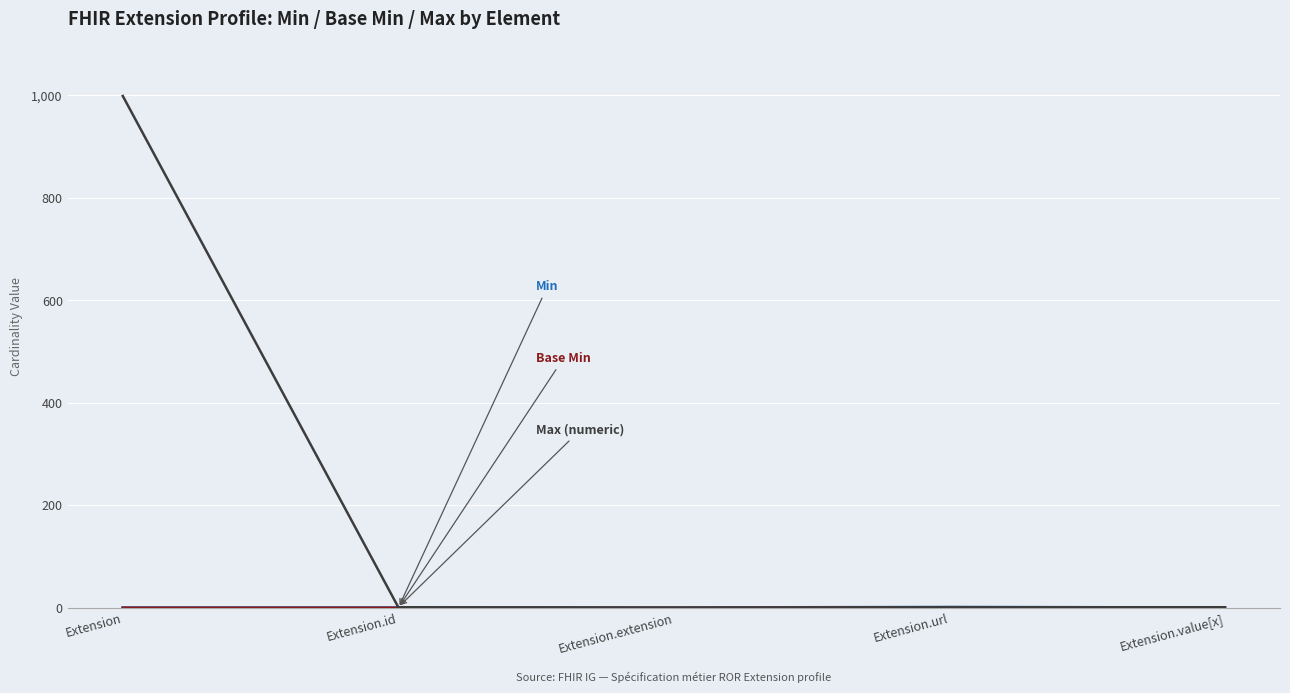

Does the chart display data point markers on the line(s)?

No